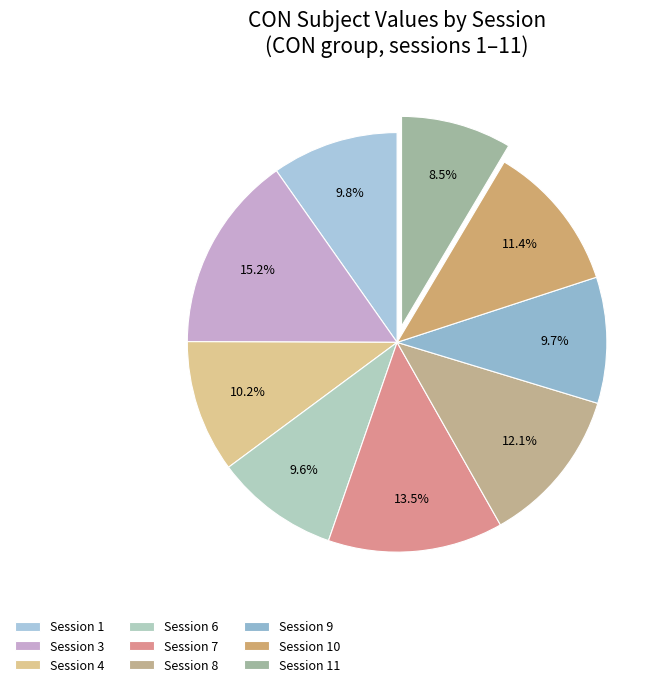

How many slices are in this pie chart?

9